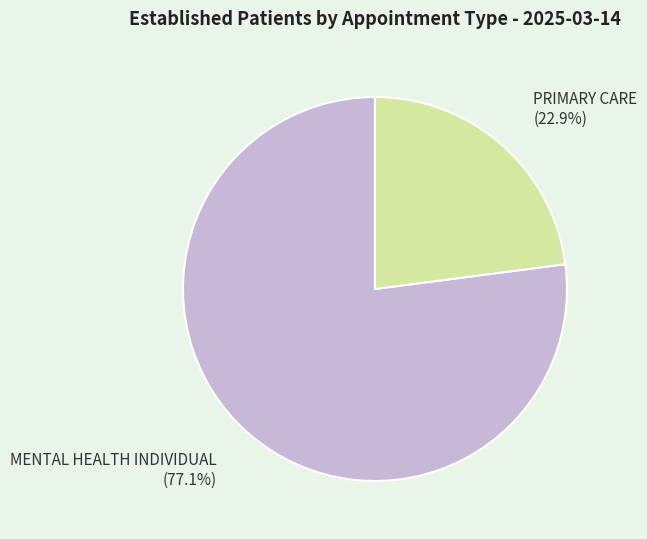

To the nearest percent, what is the combined percentage of MENTAL HEALTH INDIVIDUAL and PRIMARY CARE?

100%